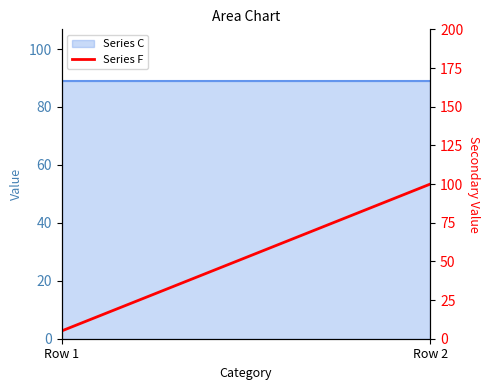

Does the chart have visible grid lines?

No